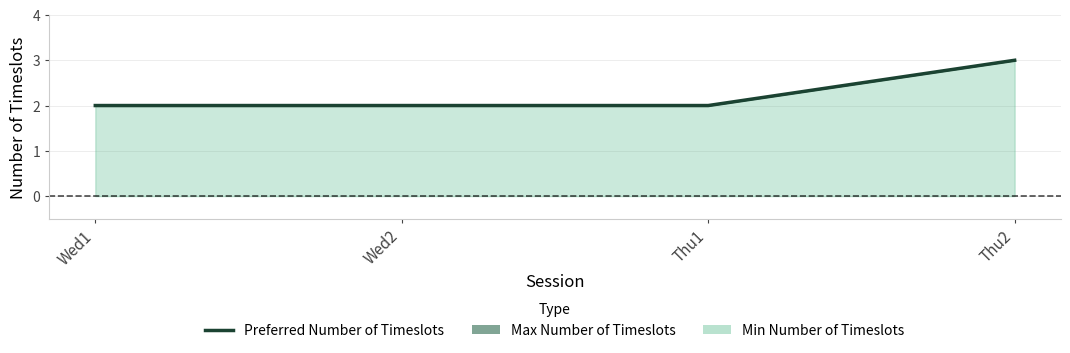

Which label corresponds to the smallest value in the chart?

Wed1